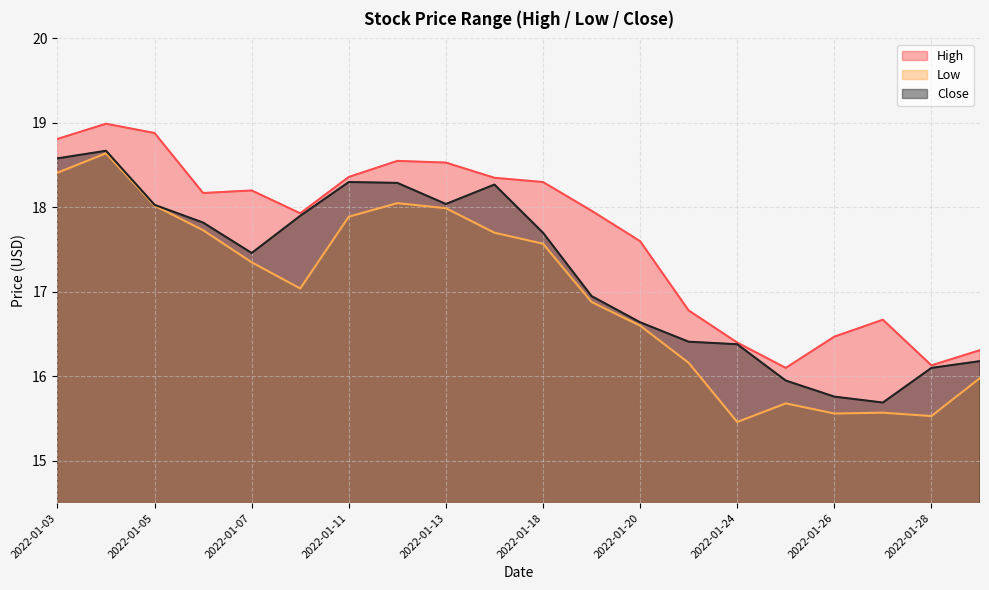

True or false: Low and Close intersect in this chart.

False